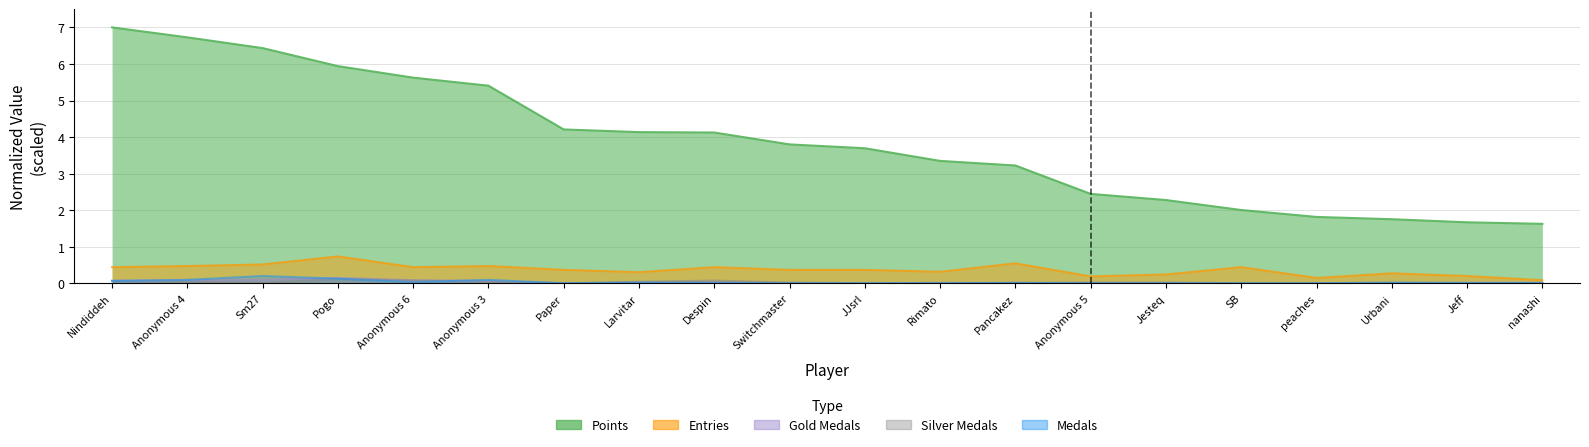

True or false: Silver Medals and Entries intersect in this chart.

False